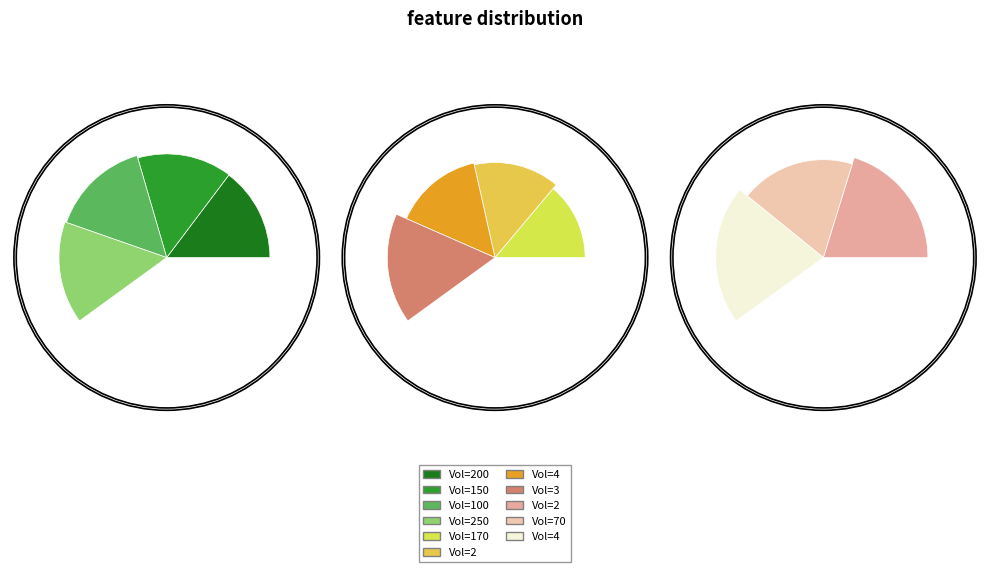

To the nearest percent, what percentage of the pie is 200?

8%